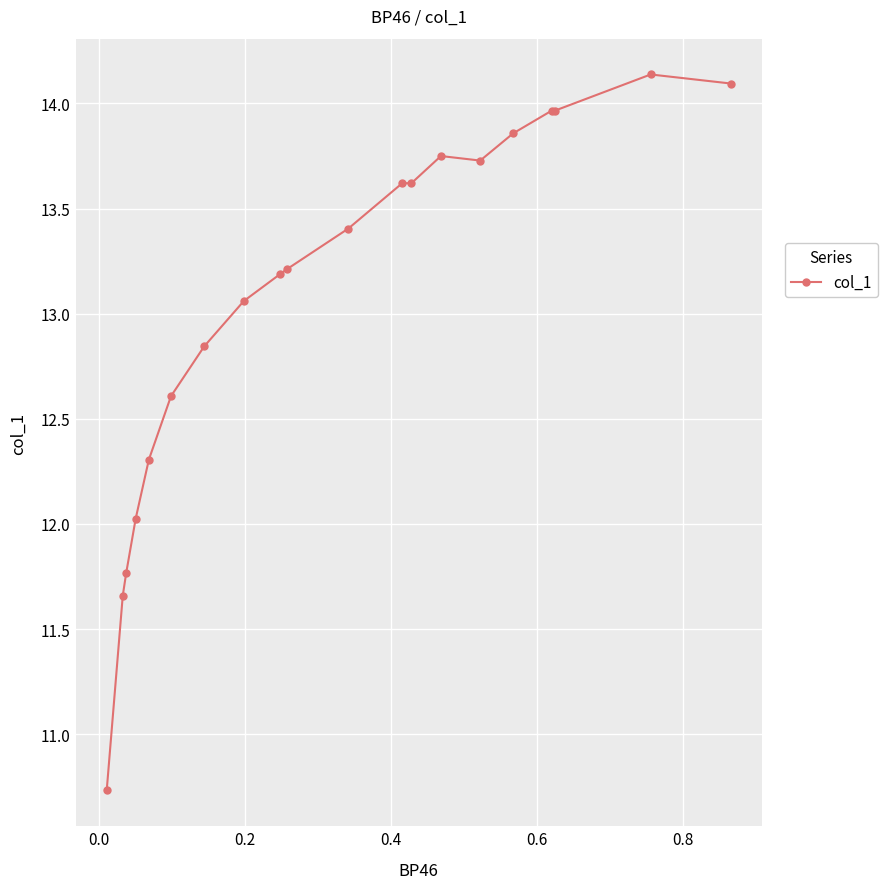

What is the smallest value displayed?

10.7